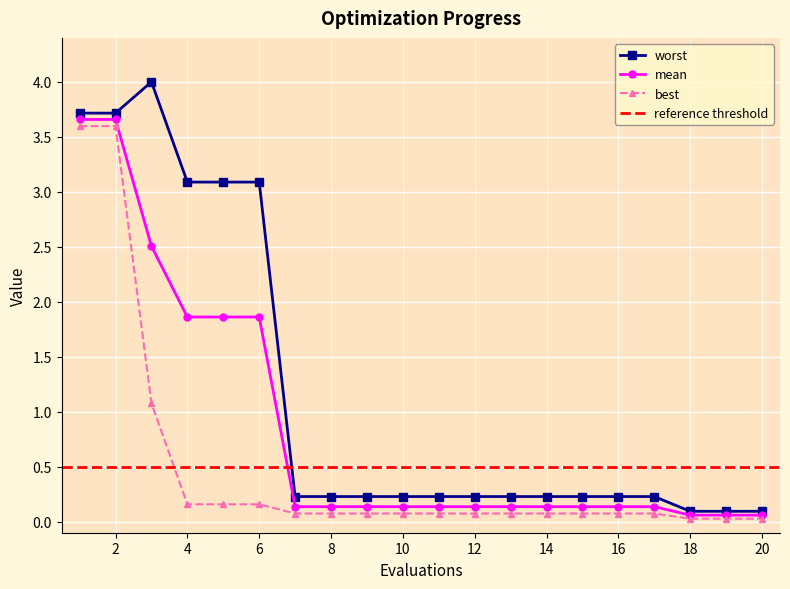

What is the spread (max minus min) of values at 11?

0.2